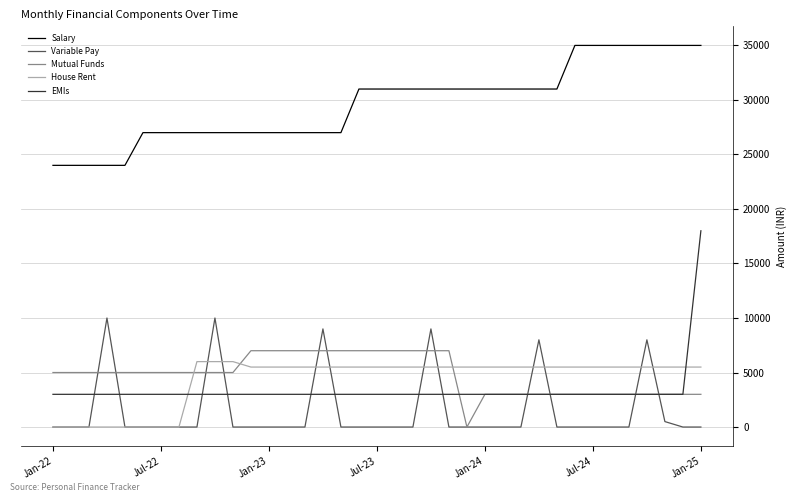

Which series has the largest total across all categories?

Salary